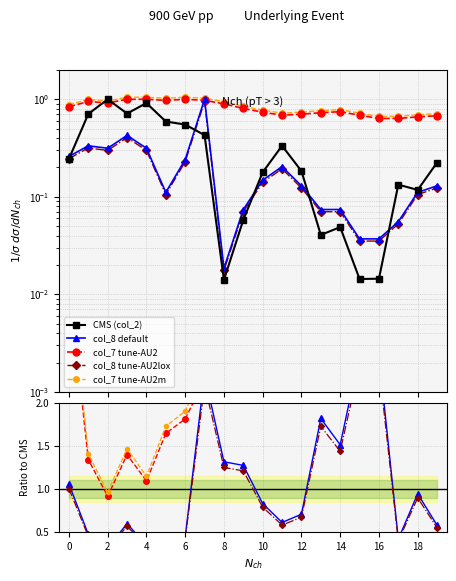

What is the maximum value for col_7?

1.0